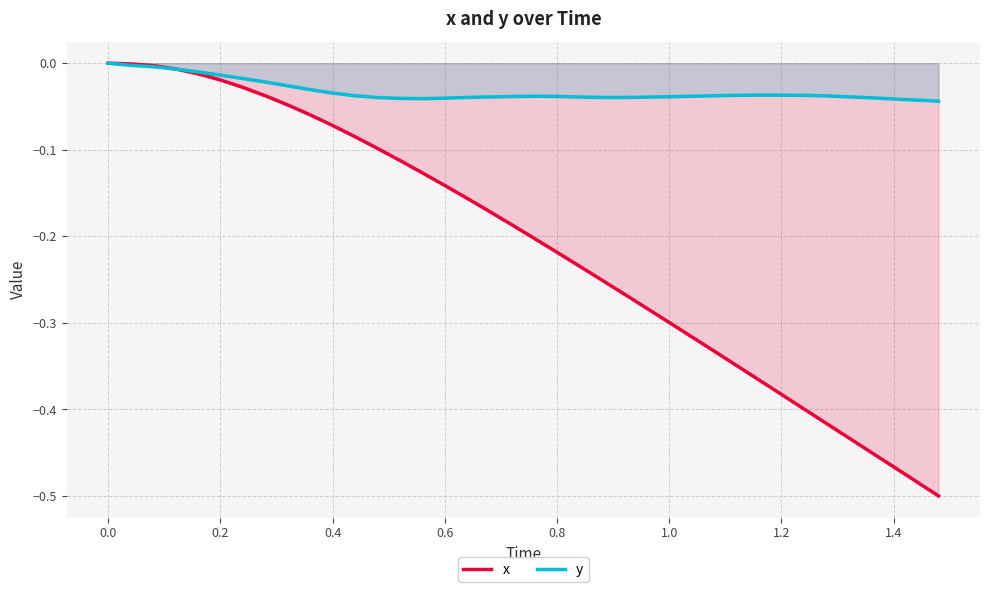

Which series ends up on top after the final intersection of y and x?

y